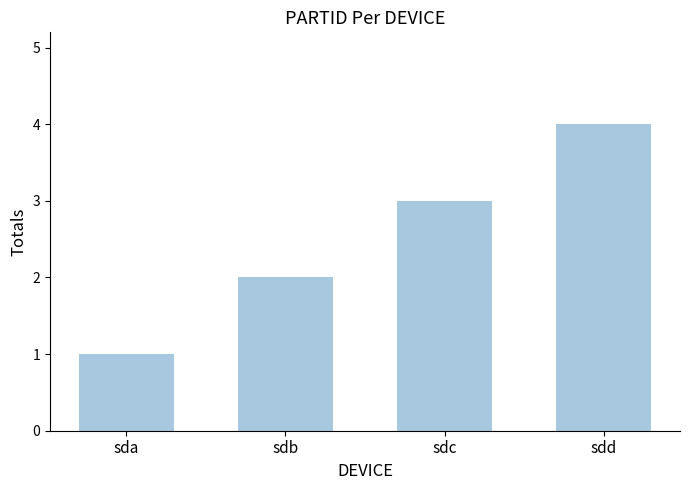

The value at sdd is 4. True or false?

True